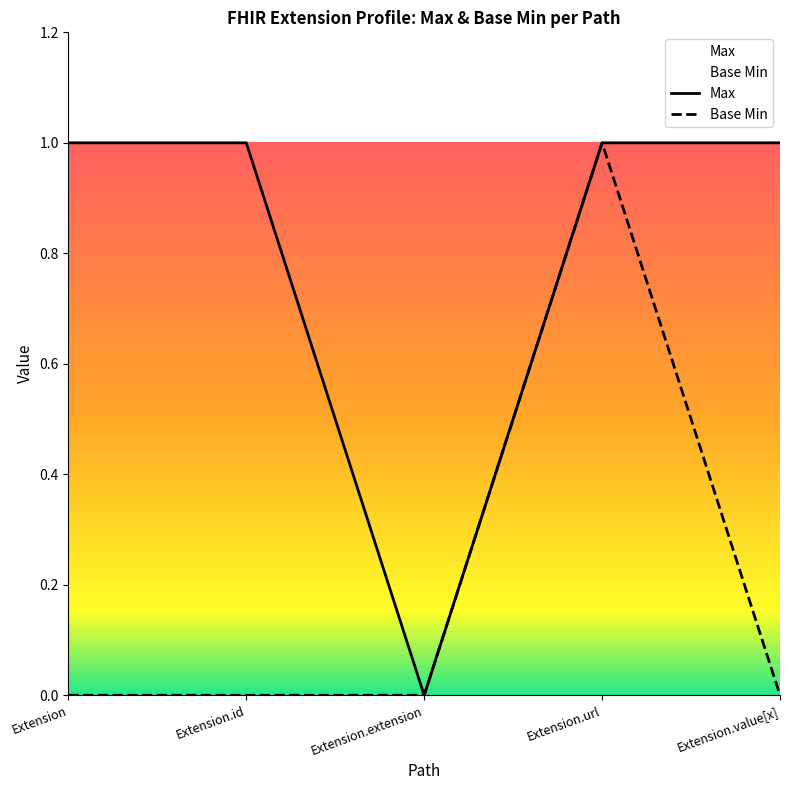

Between Extension and Extension.id, which series saw the biggest shift?

Max